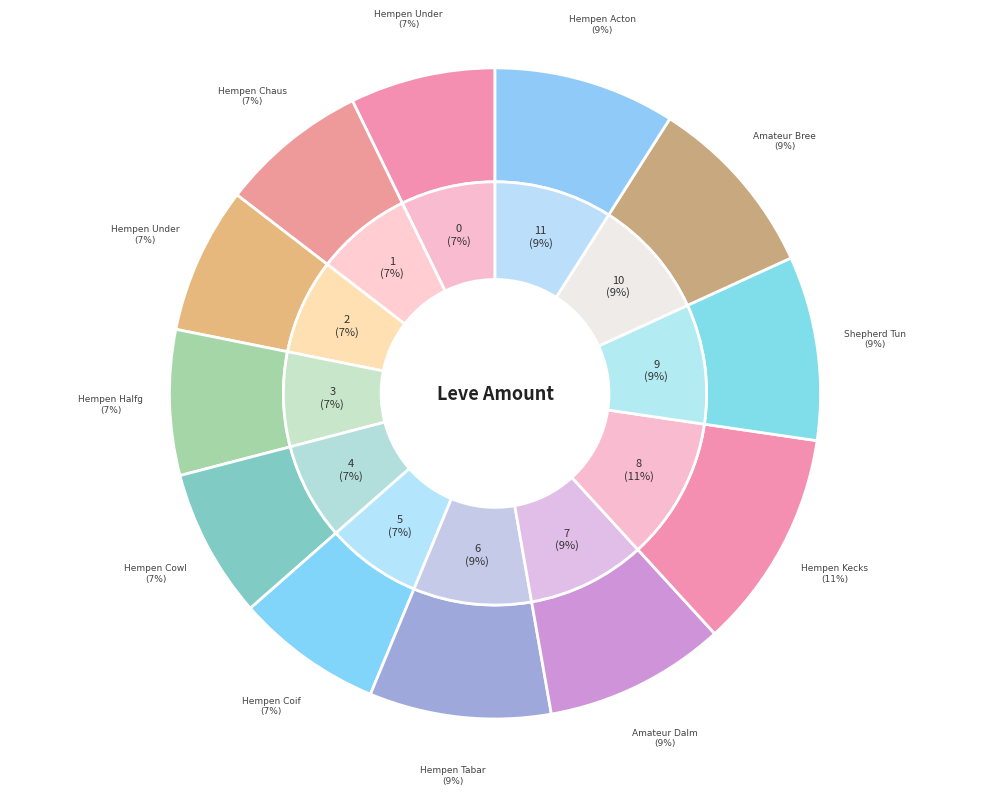

Rank the categories by value from lowest to highest.

Hempen Underpants, Hempen Halfgloves, Hempen Undershirt, Hempen Coif, Hempen Chausses, Hempen Cowl, Hempen Tabard, Amateur Dalmatica, Hempen Acton, Shepherd Tunic, Amateur Breeches, Hempen Kecks